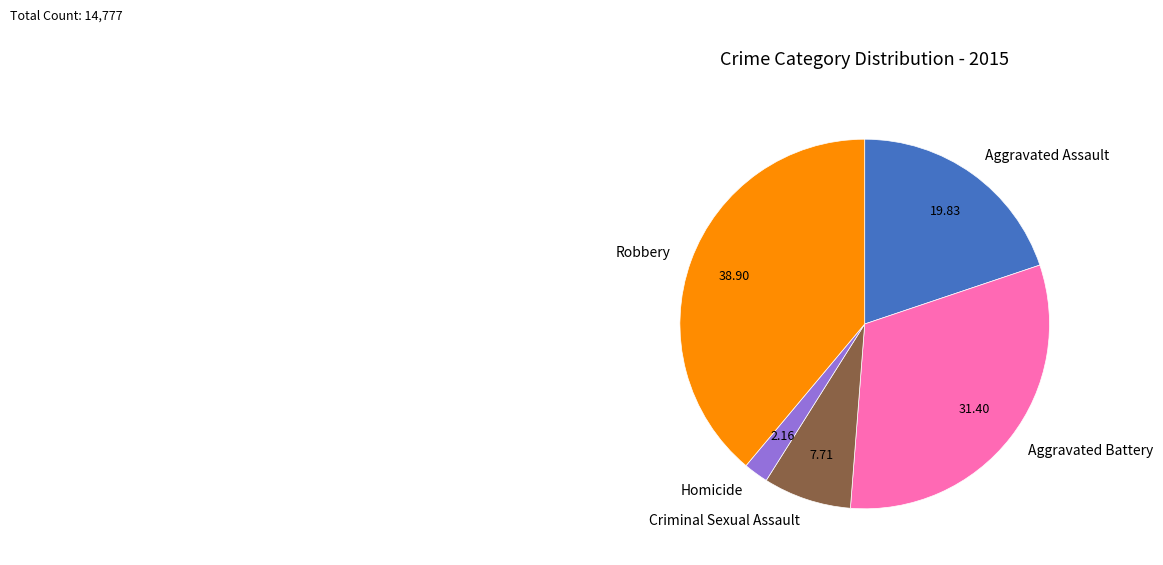

Is Aggravated Assault the majority of the pie?

No